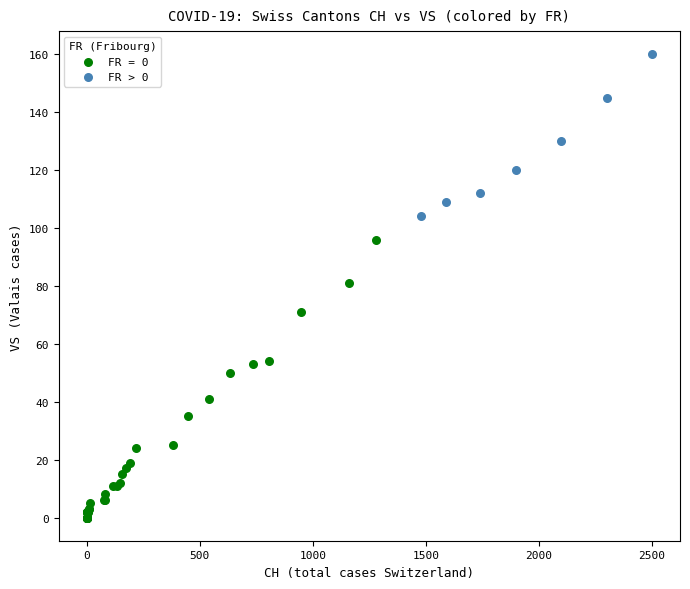

Which series reaches the minimum Y coordinate?

FR = 0